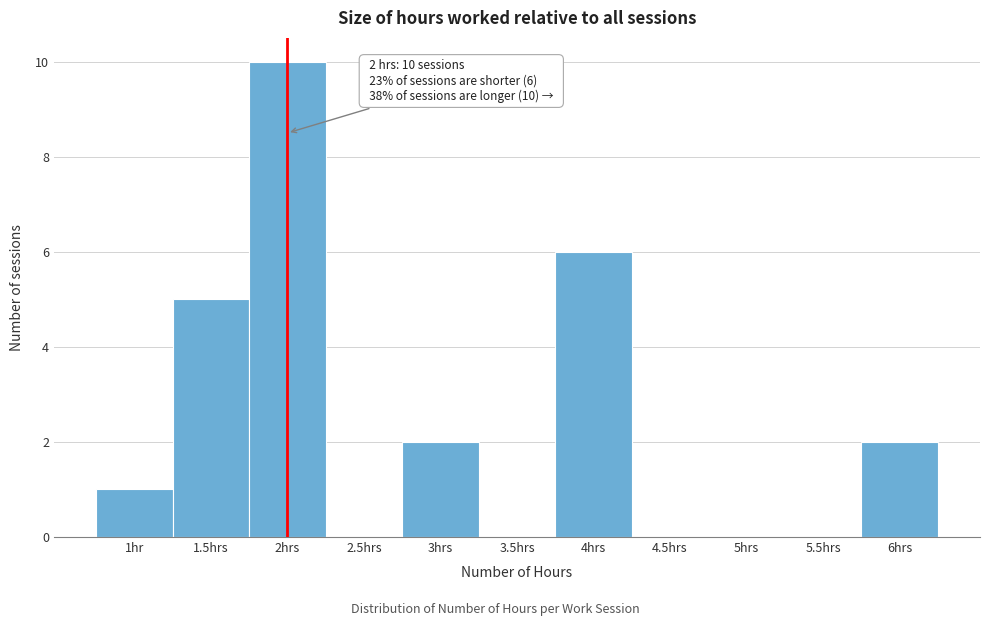

Reading right to left, extract all data points from this chart.

6hrs=2	5.5hrs=0	5hrs=0	4.5hrs=0	4hrs=6	3.5hrs=0	3hrs=2	2.5hrs=0	2hrs=10	1.5hrs=5	1hr=1